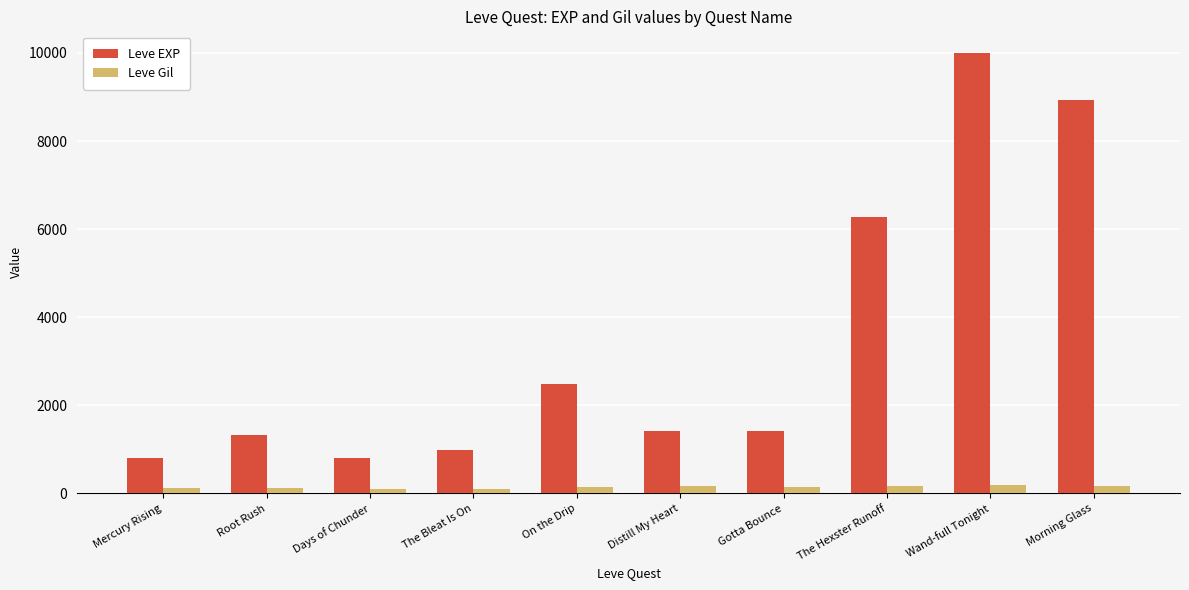

Rank the series by their average value, from highest to lowest.

Leve EXP, Leve Gil